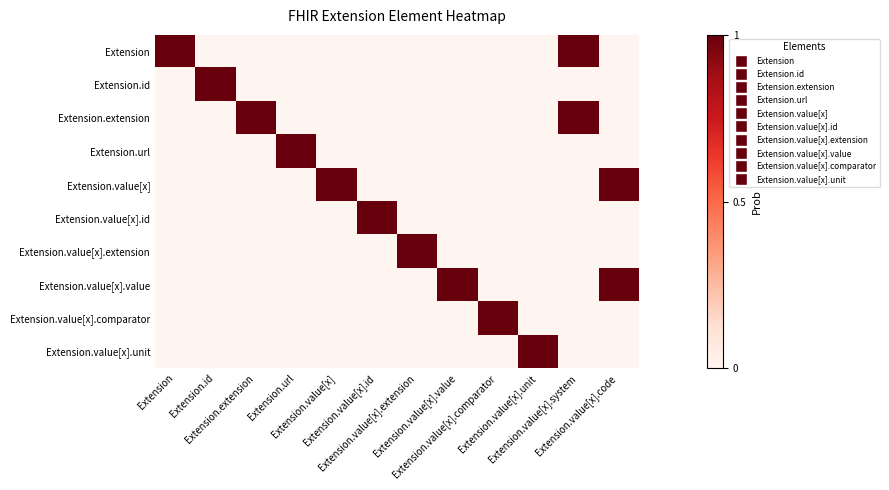

At how many categories does at least one series exceed 0?

12